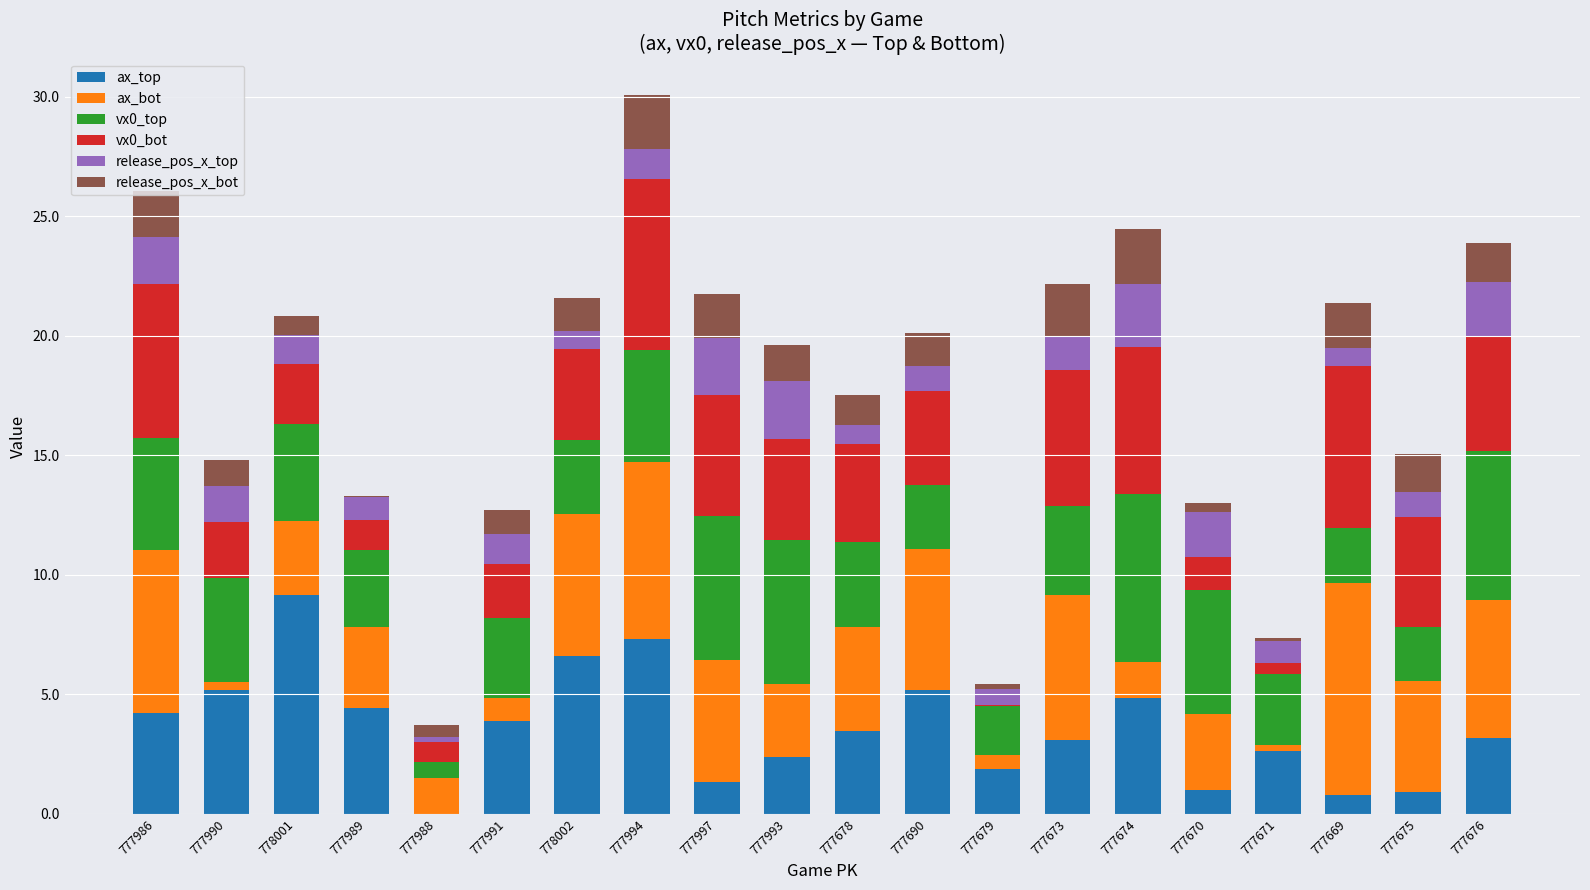

At which category is the sum across all series the highest?

777994